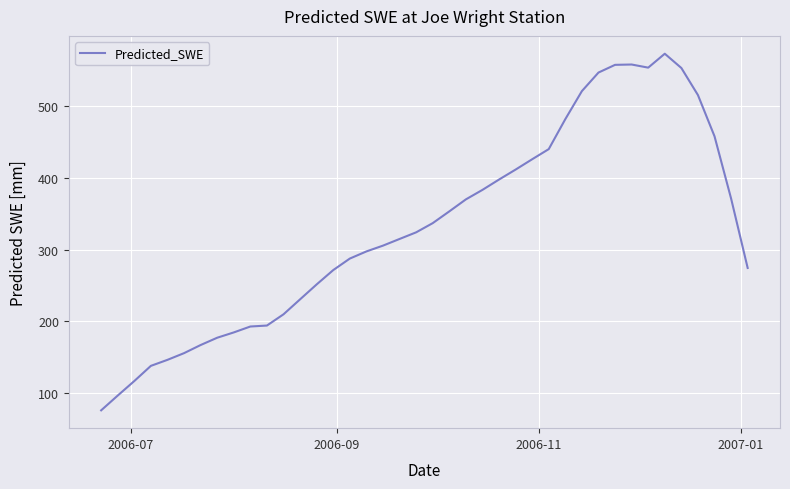

What is the minimum value shown in the chart?

75.6